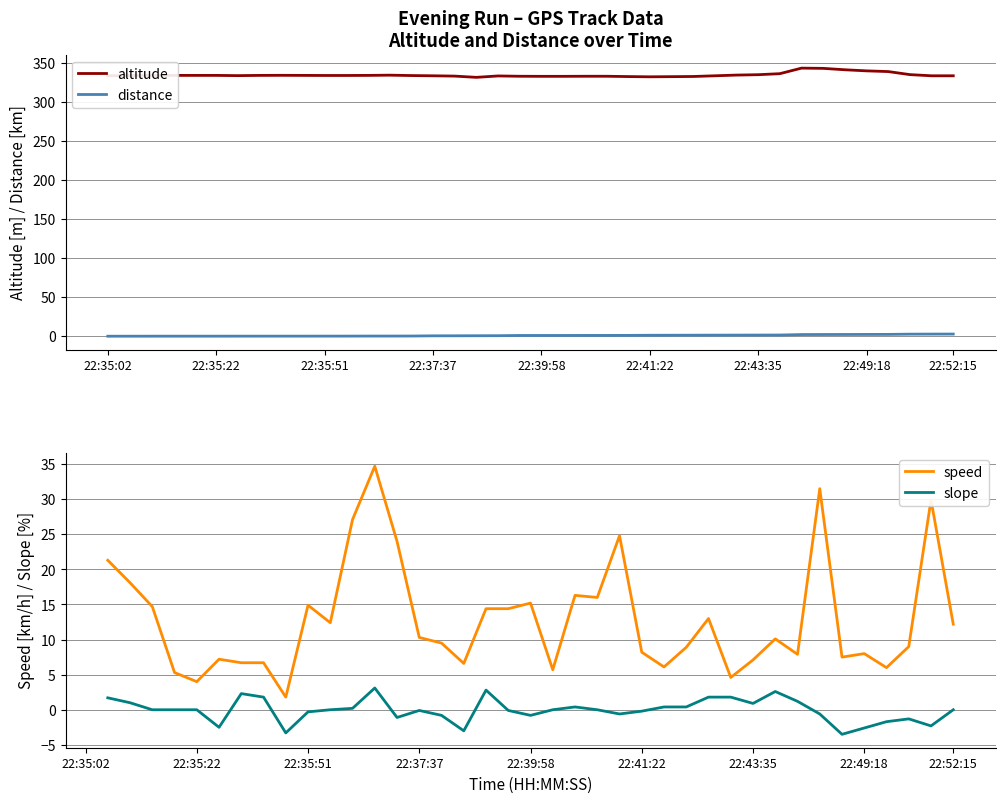

True or false: altitude and distance intersect in this chart.

False